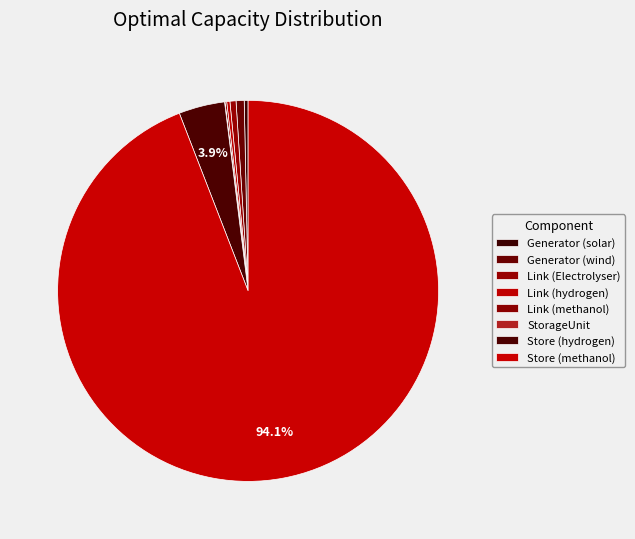

To the nearest percent, what is the average slice percentage?

12%